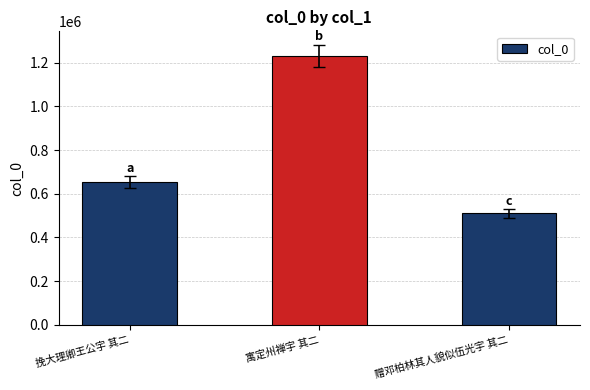

What position from the right is 挽大理卿王公宇 其二?

3